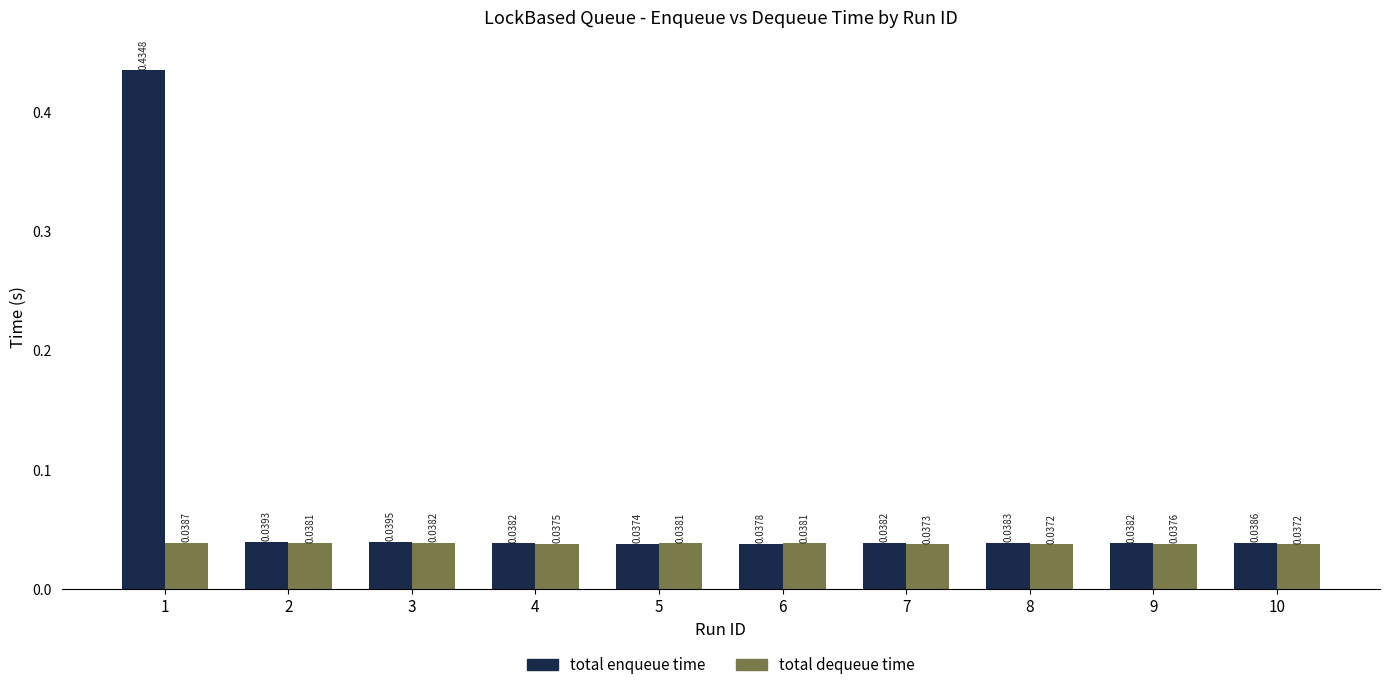

Which series has the largest total across all categories?

total enqueue time